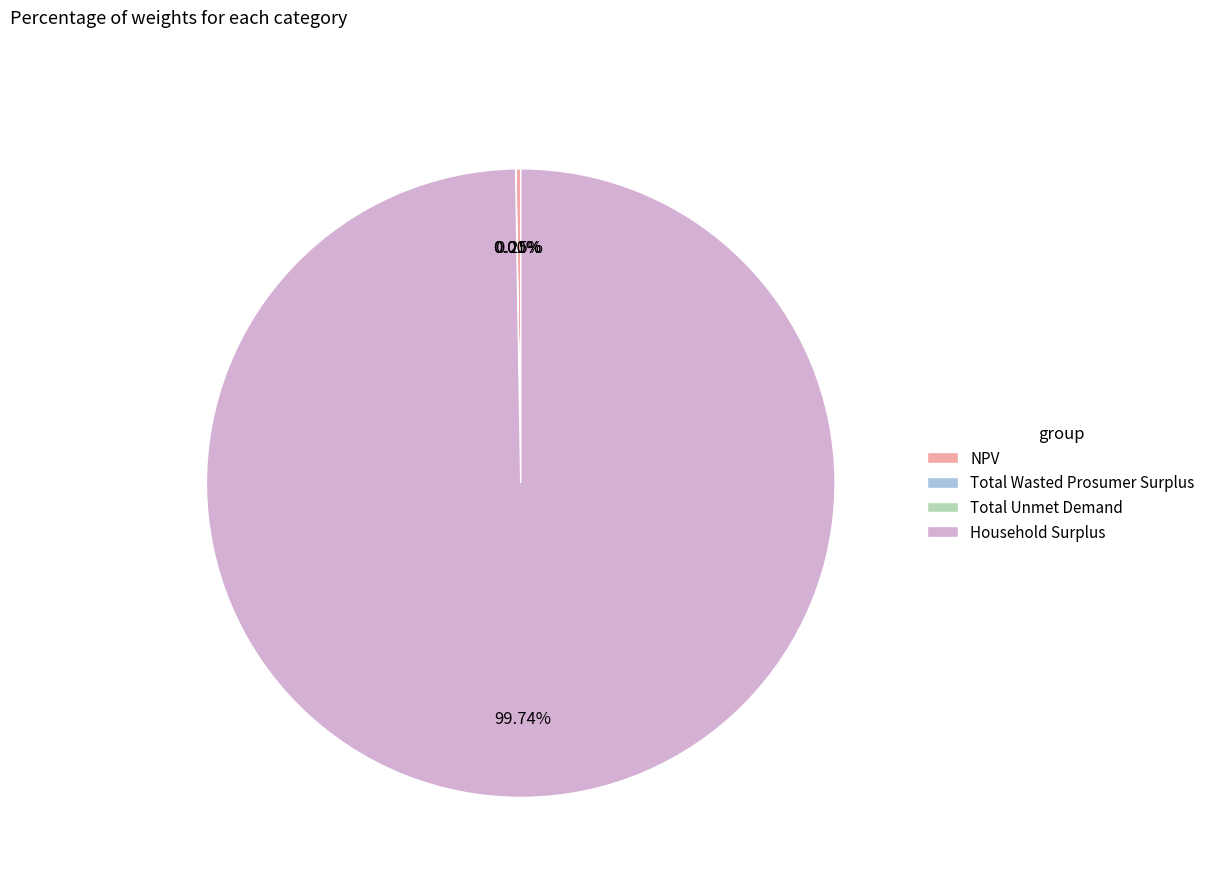

Which slice is the largest?

Household Surplus